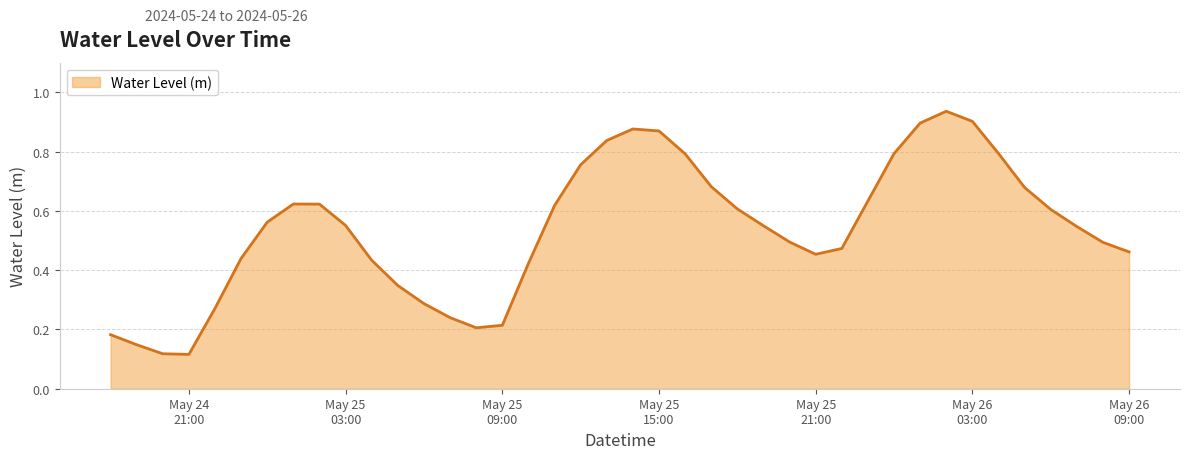

At which category does the data reach its first local peak?

2024-05-25 01:00:00